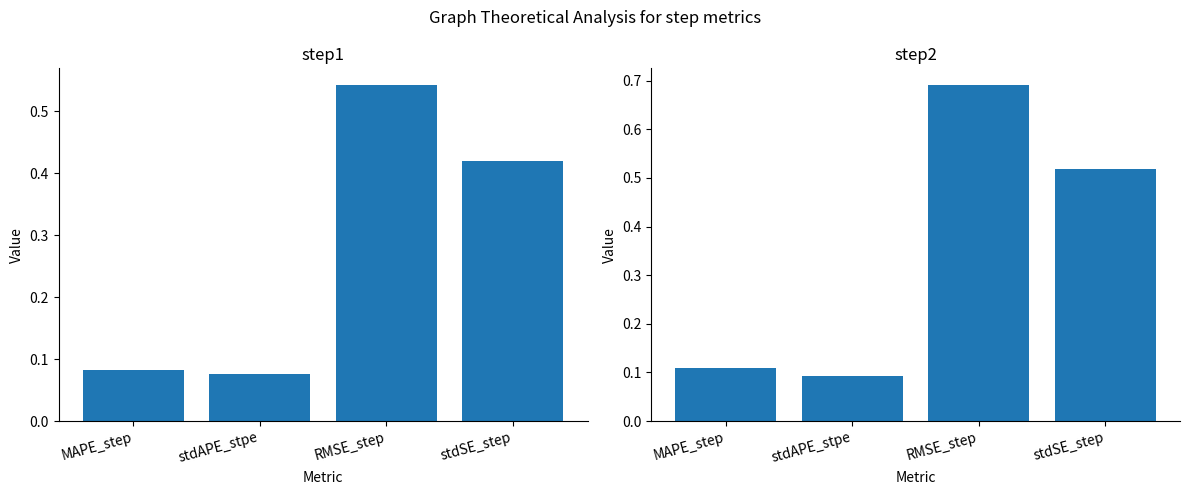

Reading right to left, list all the values displayed in this chart.

step1: 0.4	0.5	0.1	0.1
step2: 0.5	0.7	0.1	0.1